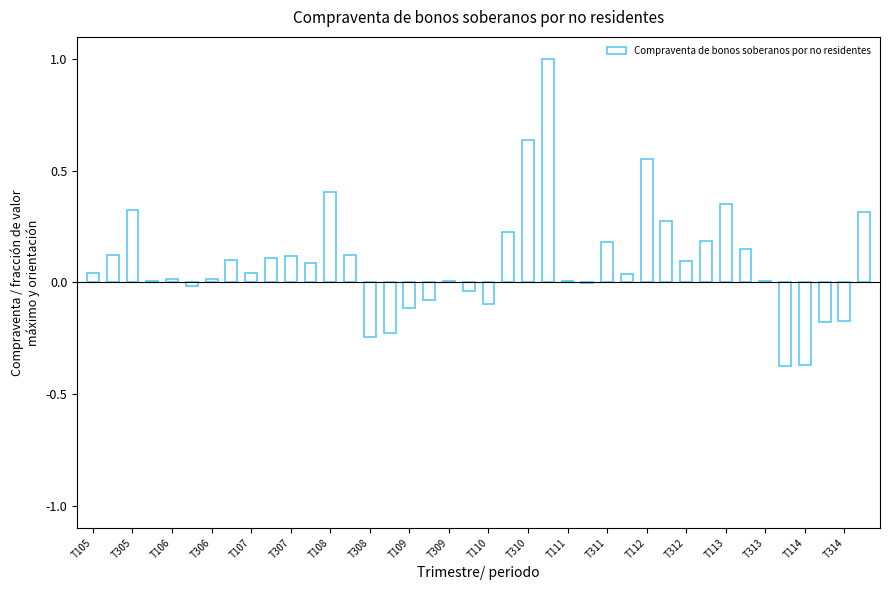

What is the sum of all values?

3.6